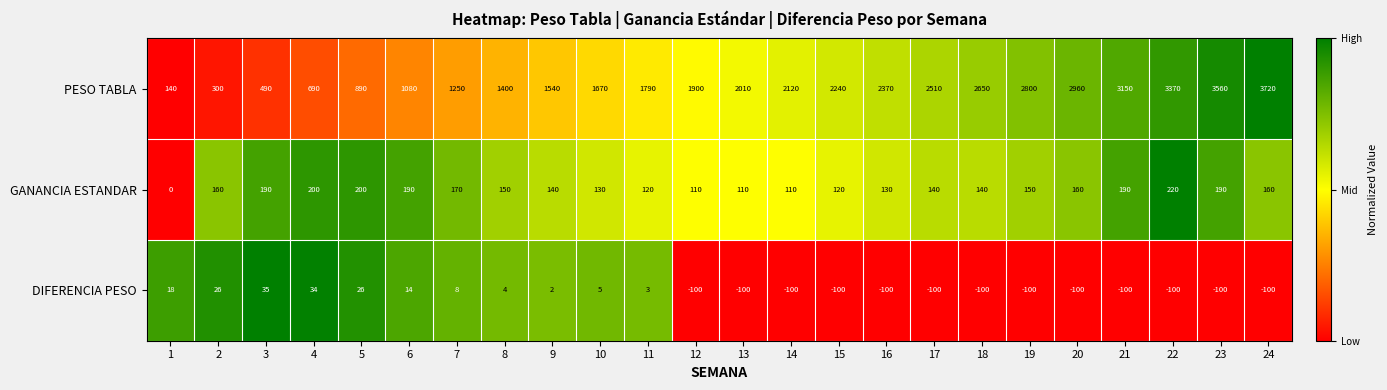

Count the number of categories in the chart.

24